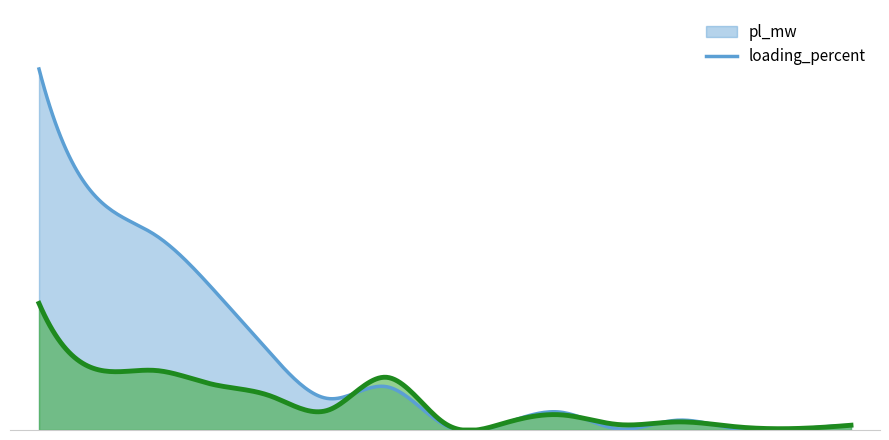

The value of pl_mw at 7 is 0.1. True or false?

True